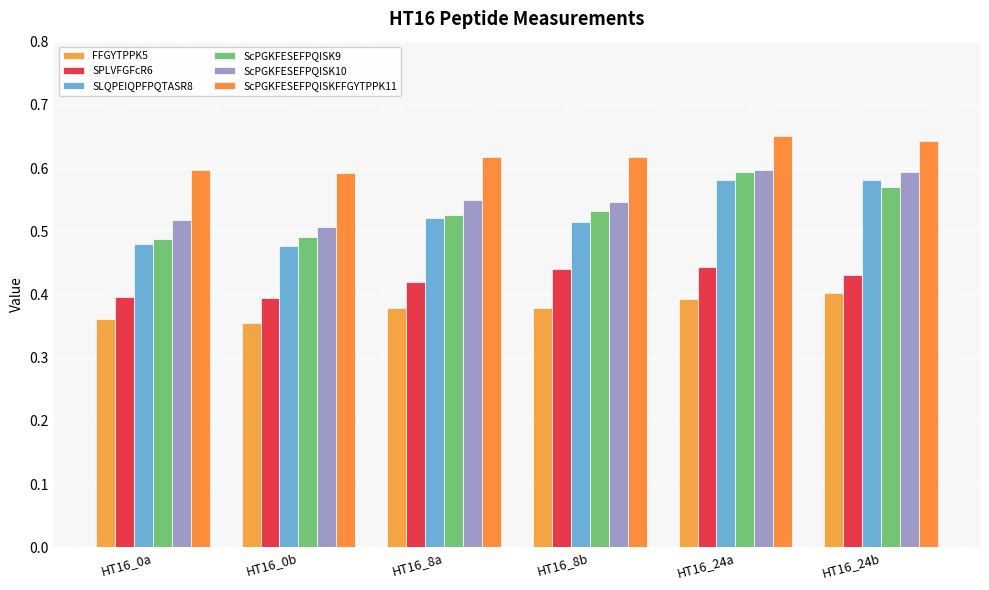

Rank the categories by ScPGKFESEFPQISK9 value from highest to lowest.

HT16_24a, HT16_24b, HT16_8b, HT16_8a, HT16_0b, HT16_0a